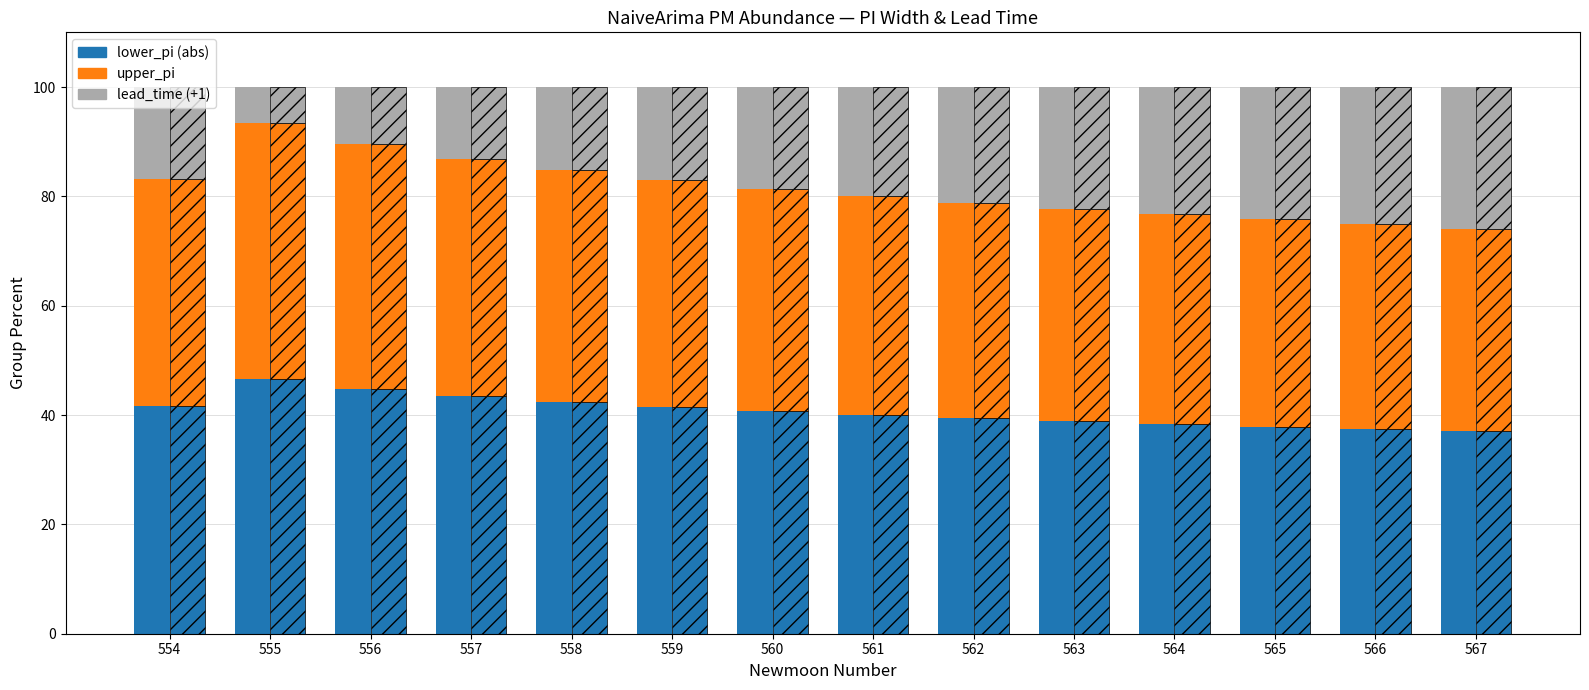

Is it true that lead_time (+1) equals 6.6 at 555?

True